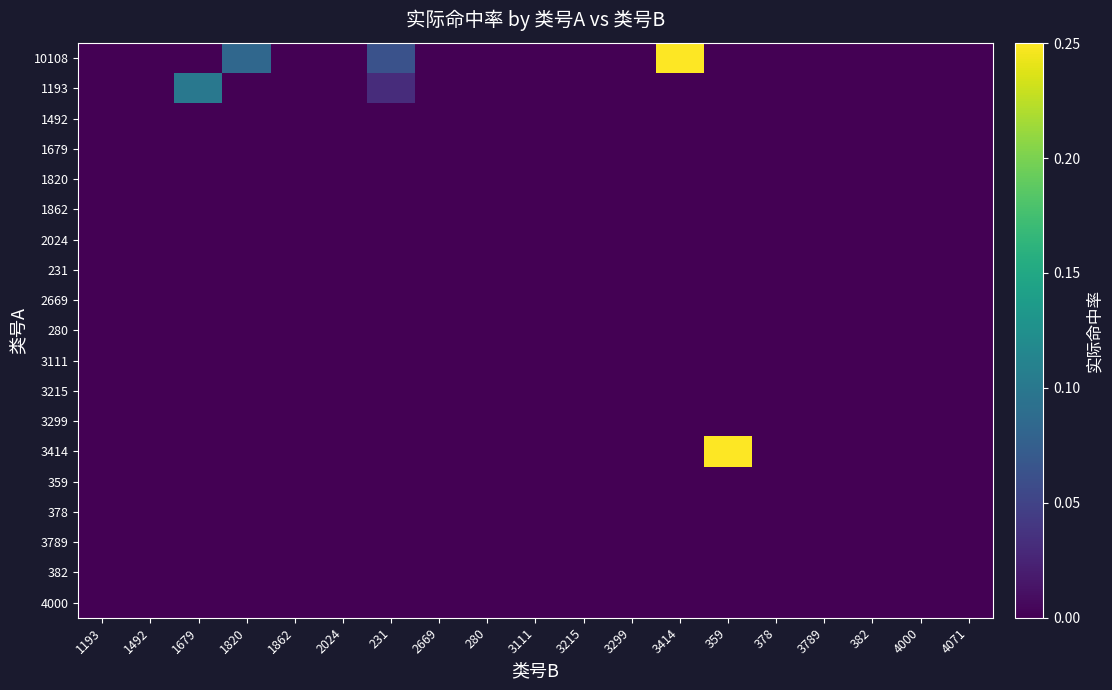

Which series has the widest spread of values?

10108